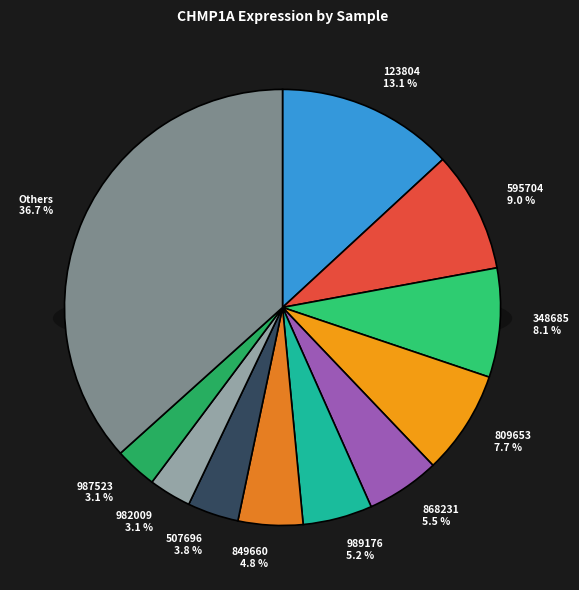

Does 982009 account for over 50% of the chart?

No